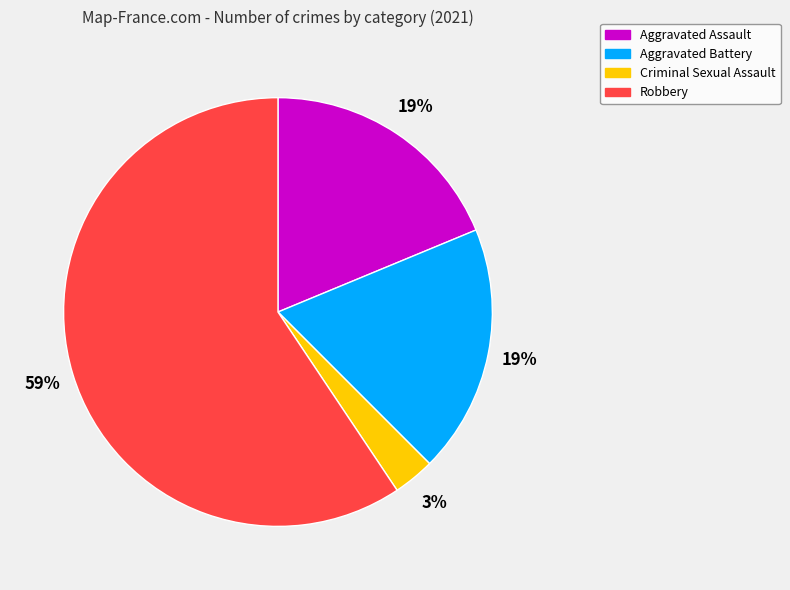

What is the largest slice in the pie chart?

Robbery